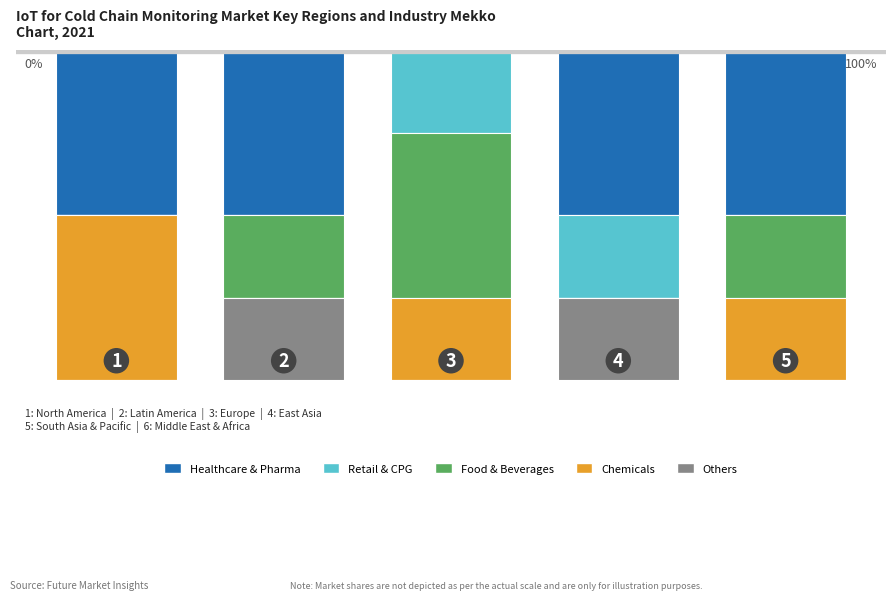

Are the bars horizontal?

No